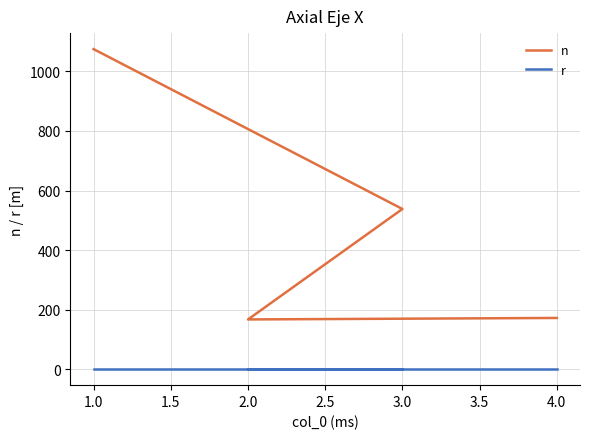

List the series in order of their overall mean, highest first.

n, r